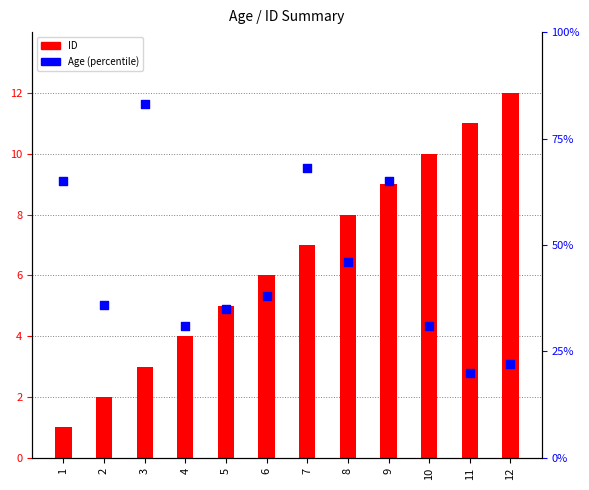

At which category is the sum across all series the highest?

3